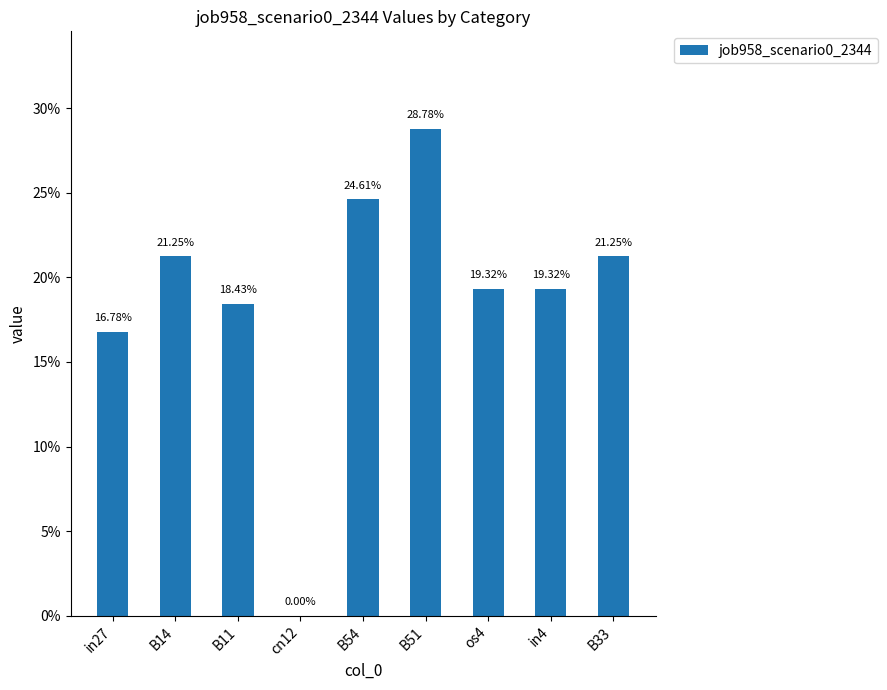

Are the bars horizontal?

No